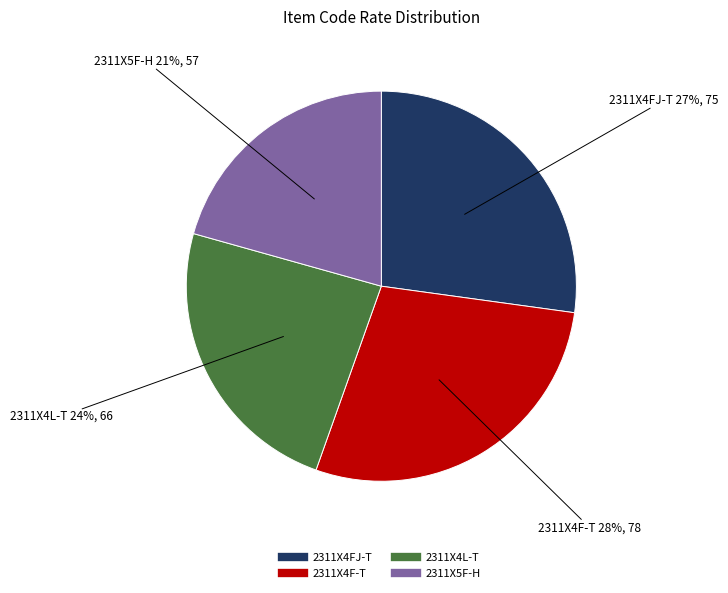

To the nearest percent, what portion does 2311X4L-T represent?

24%